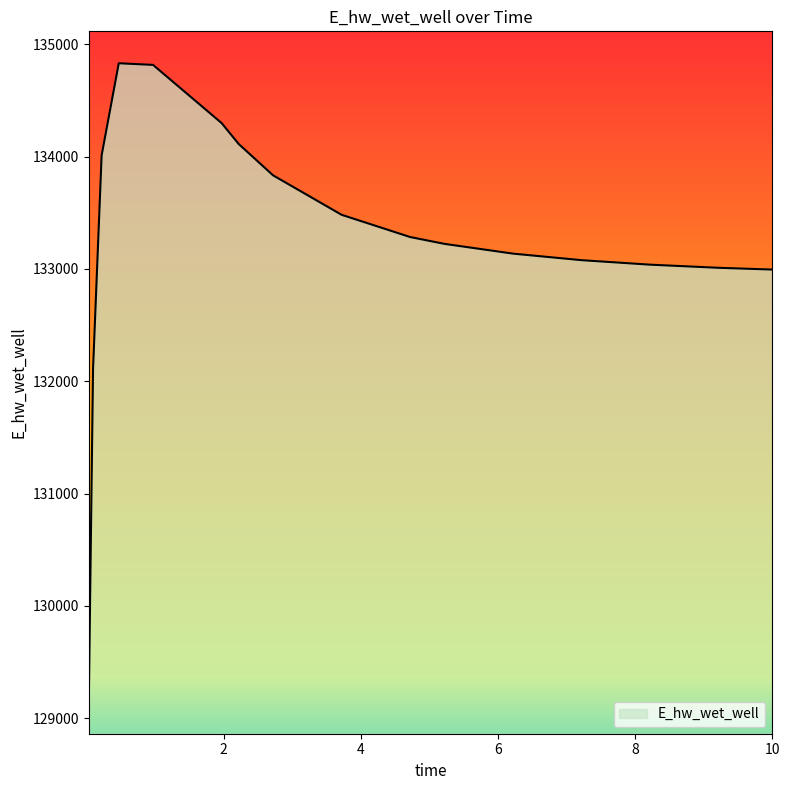

What is the smallest value displayed?

129145.8